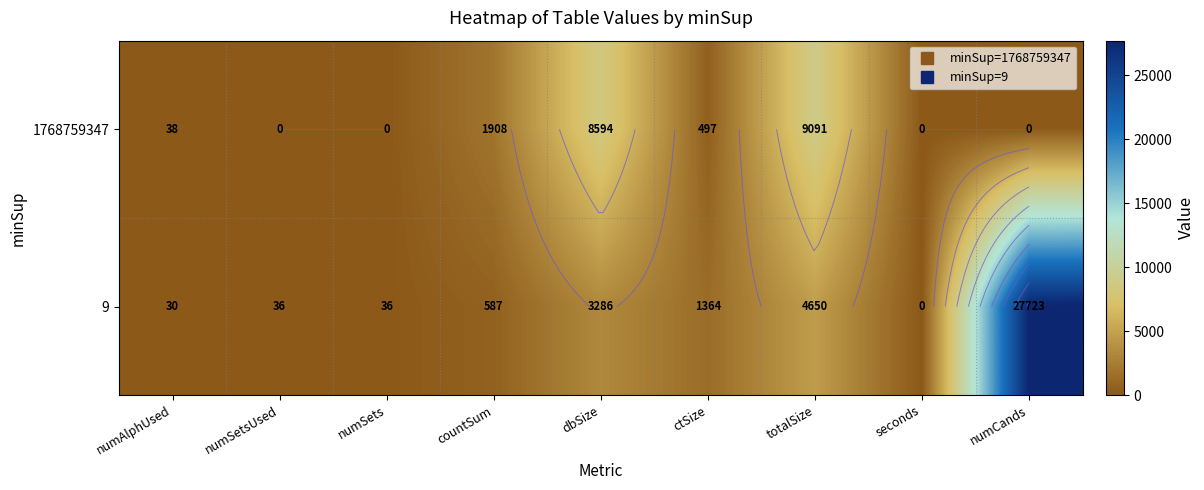

Rank the series by their maximum value, from lowest to highest.

1768759347, 9